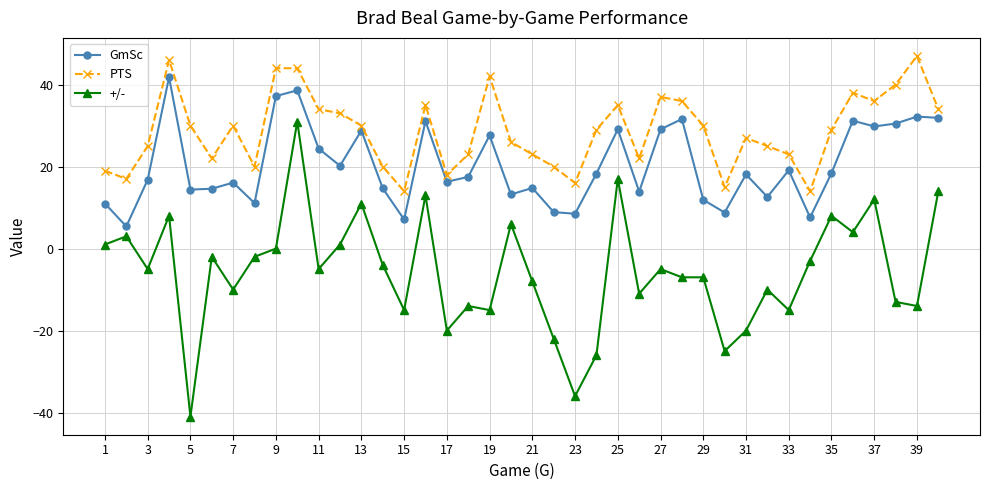

What is the sum of all PTS values?

1148.0